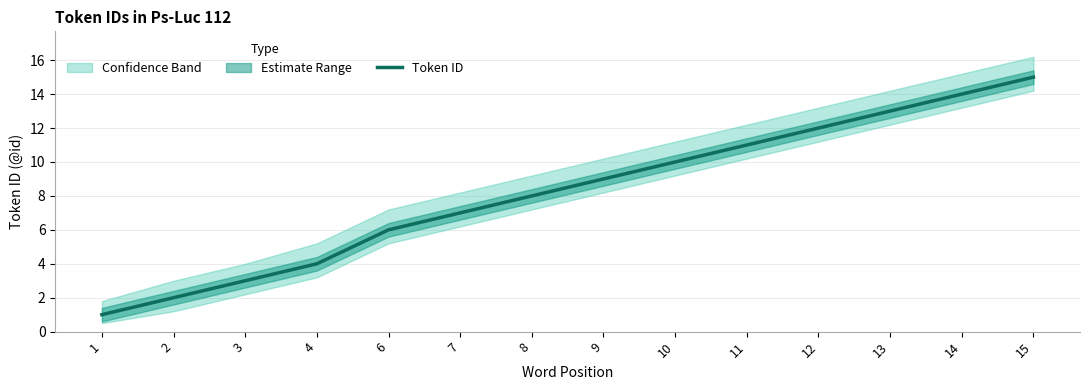

List the labels in order of value, largest first.

15, 14, 13, 12, 11, 10, 9, 8, 7, 6, 4, 3, 2, 1